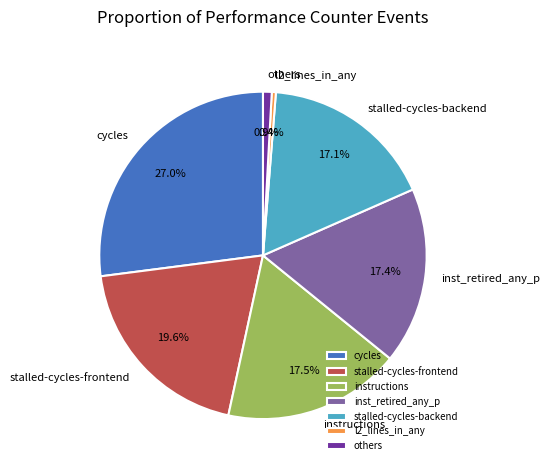

Does cycles represent more than half of the total?

No